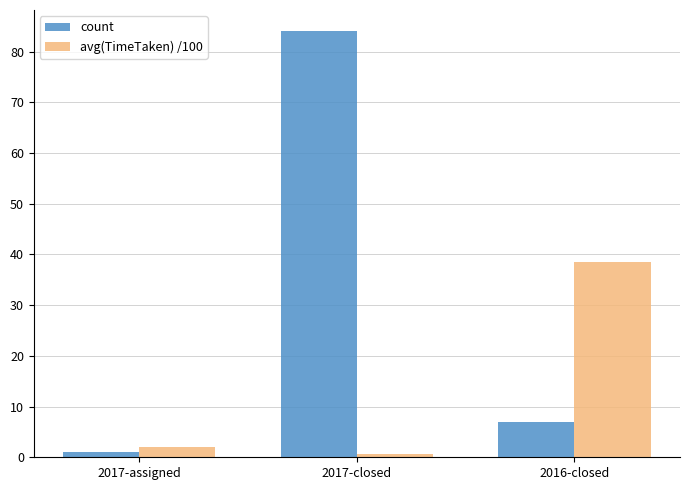

How many distinct data groups are displayed?

2